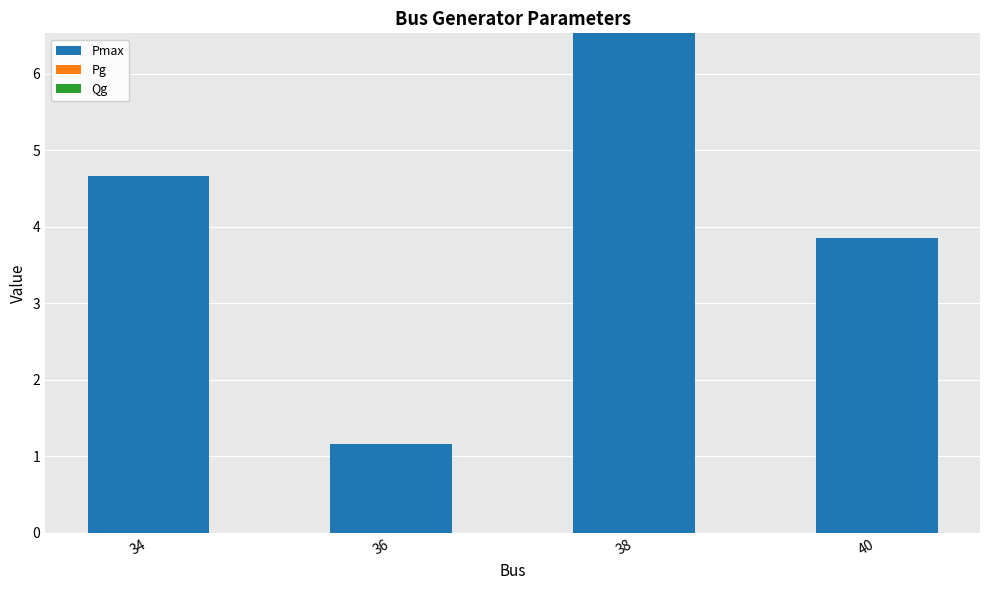

Is it true that the value at 38 is 9.9?

False